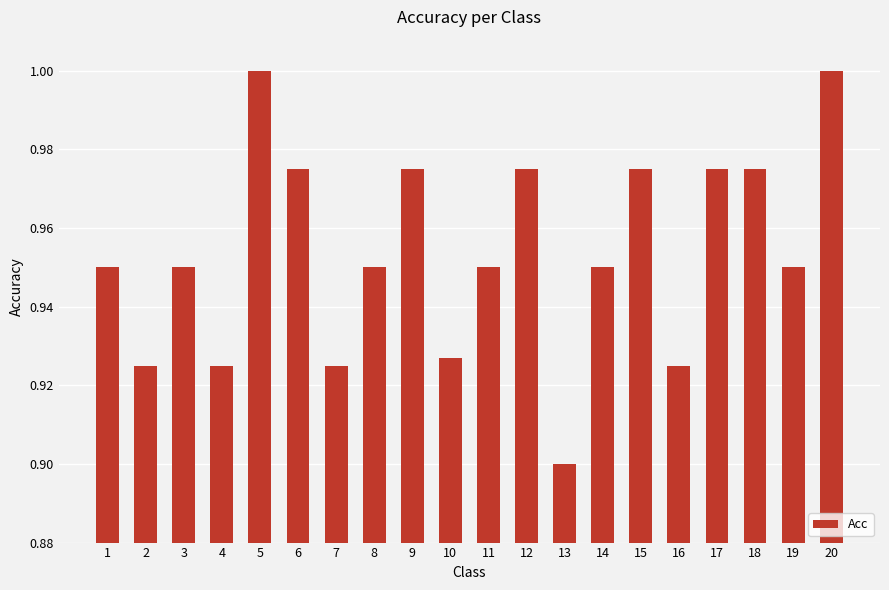

Which label corresponds to the smallest value in the chart?

13